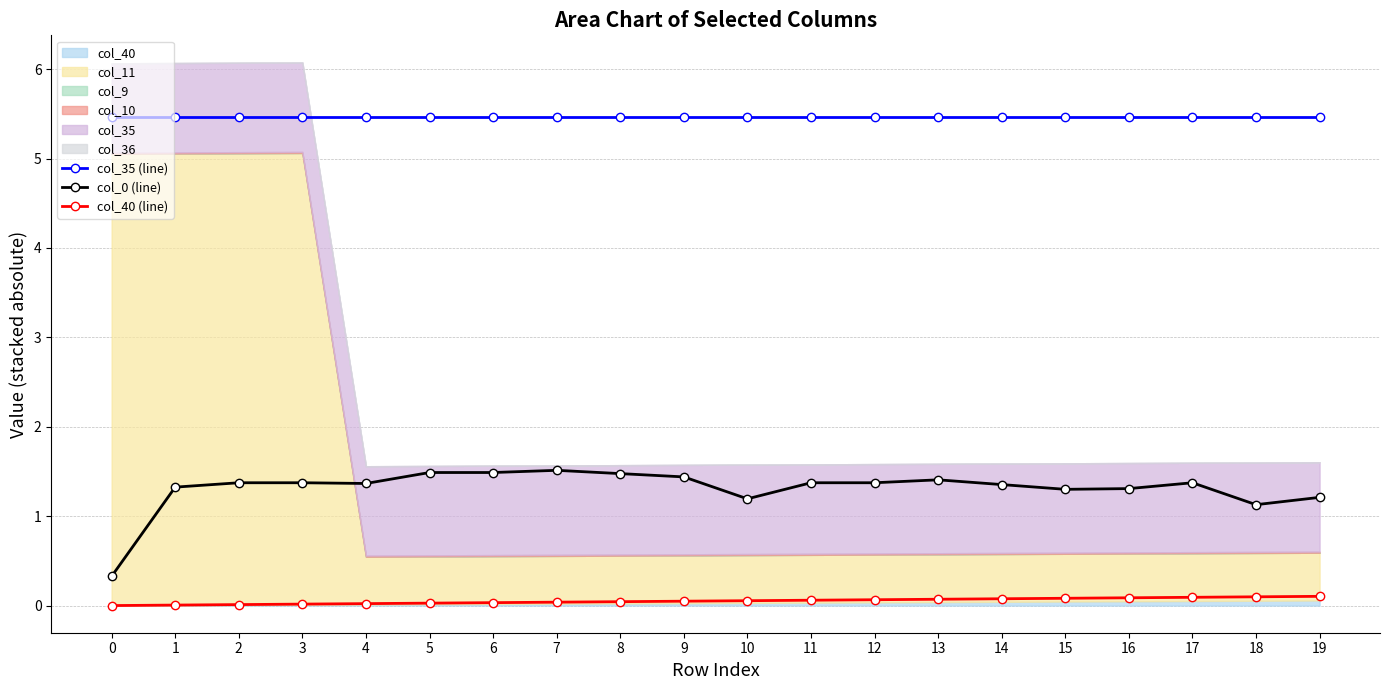

True or false: col_40 (line) and col_0 (line) intersect in this chart.

False